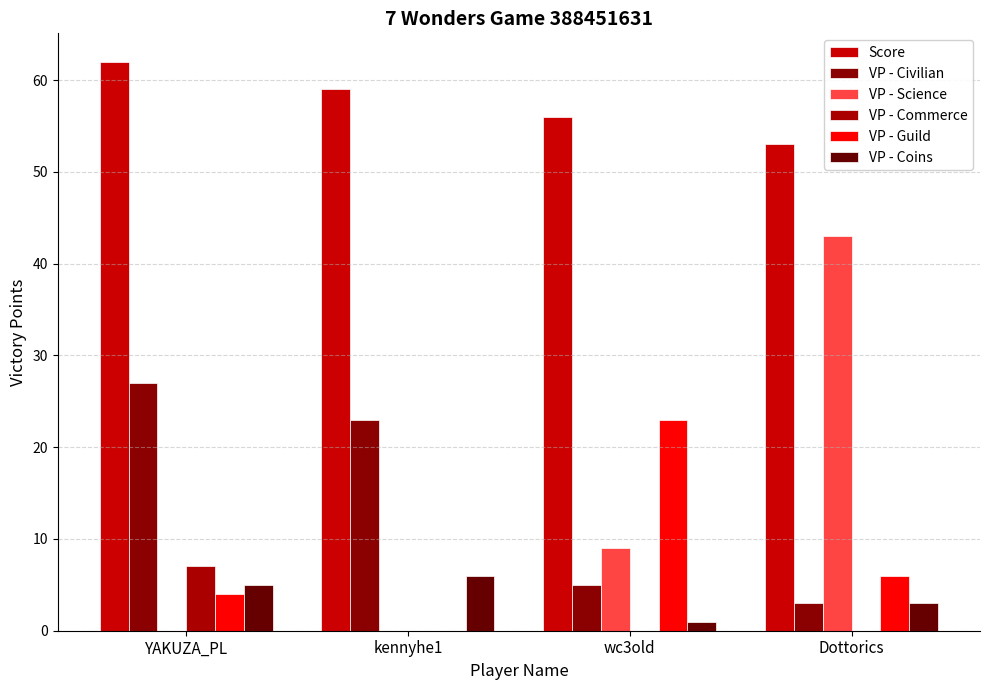

How many data points does each series have?

4